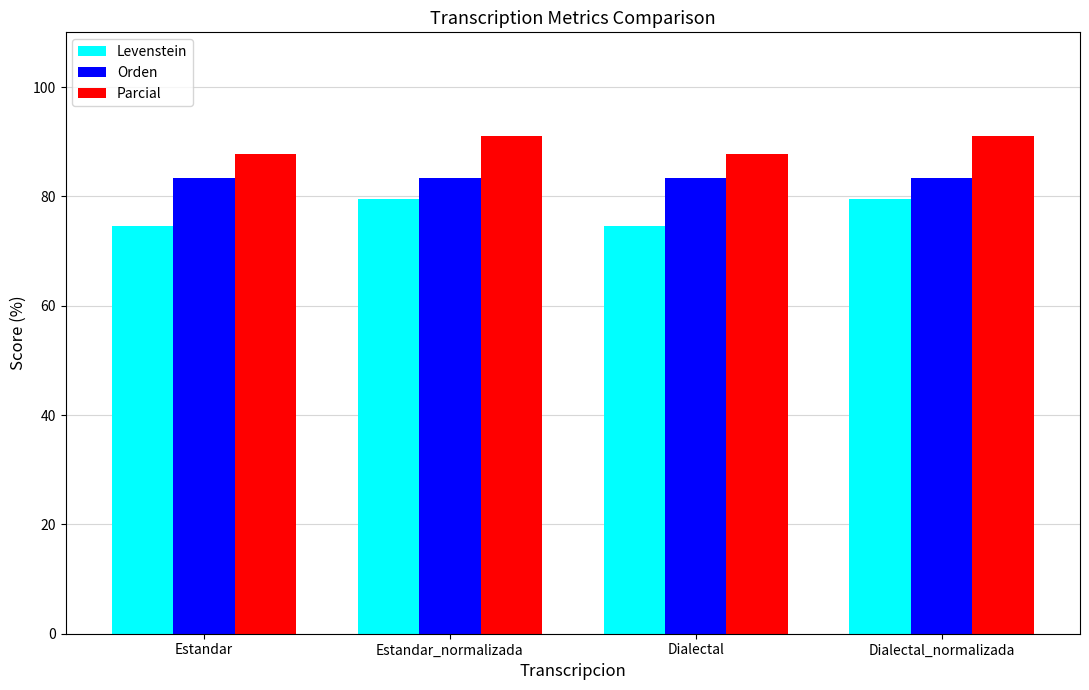

What is the difference between the highest and lowest values at Dialectal_normalizada?

11.6